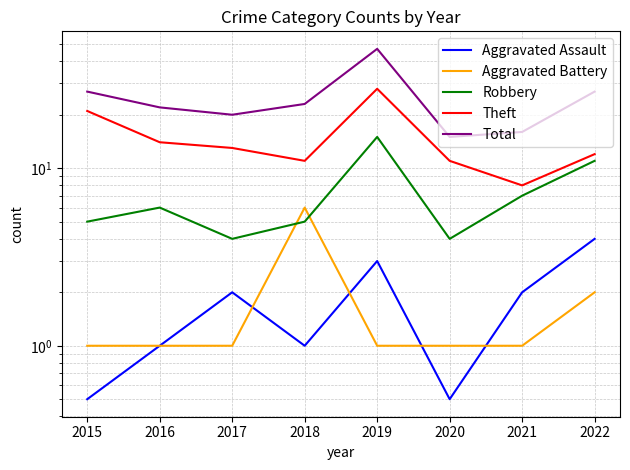

Reading left to right, extract all data points from this chart.

Aggravated Assault: 0.5	1.0	2.0	1.0	3.0	0.5	2.0	4.0
Aggravated Battery: 1.0	1.0	1.0	6.0	1.0	1.0	1.0	2.0
Robbery: 5.0	6.0	4.0	5.0	15.0	4.0	7.0	11.0
Theft: 21.0	14.0	13.0	11.0	28.0	11.0	8.0	12.0
Total: 27.0	22.0	20.0	23.0	47.0	15.0	16.0	27.0